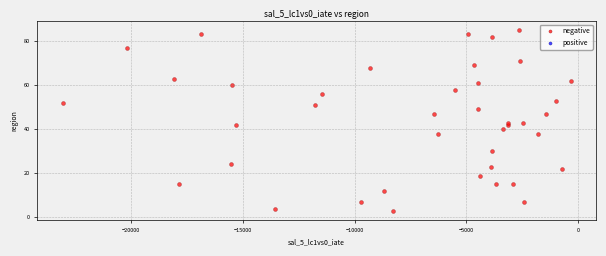

What is the range of Y values (max minus min)?

82